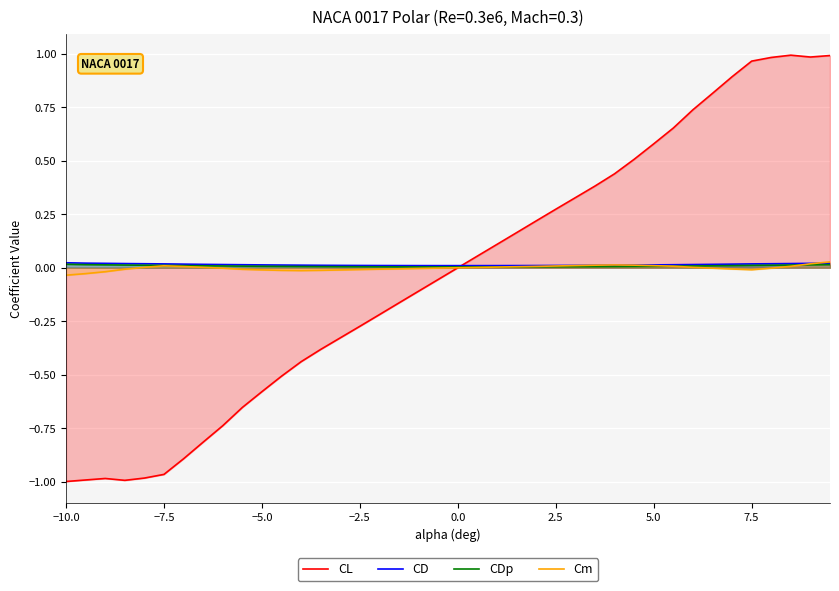

True or false: Cm has a value of -0.0 at −5.0.

True